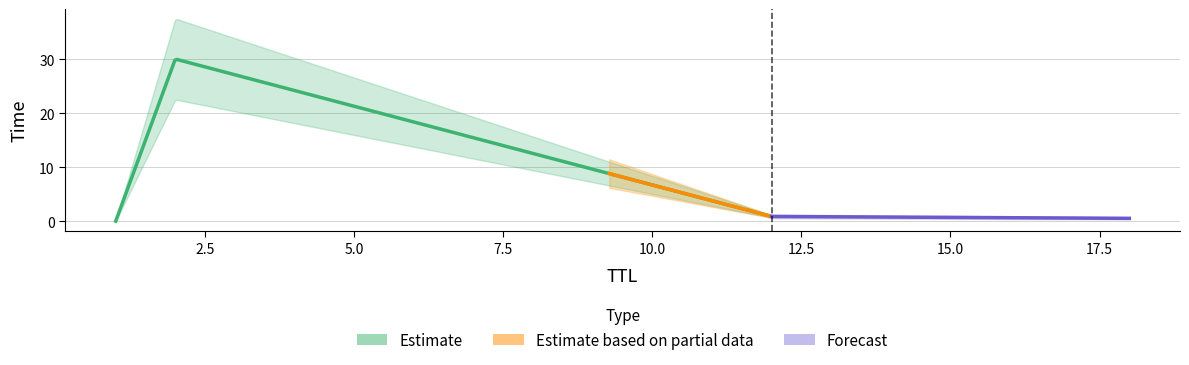

What is the maximum value shown in the chart?

30.0